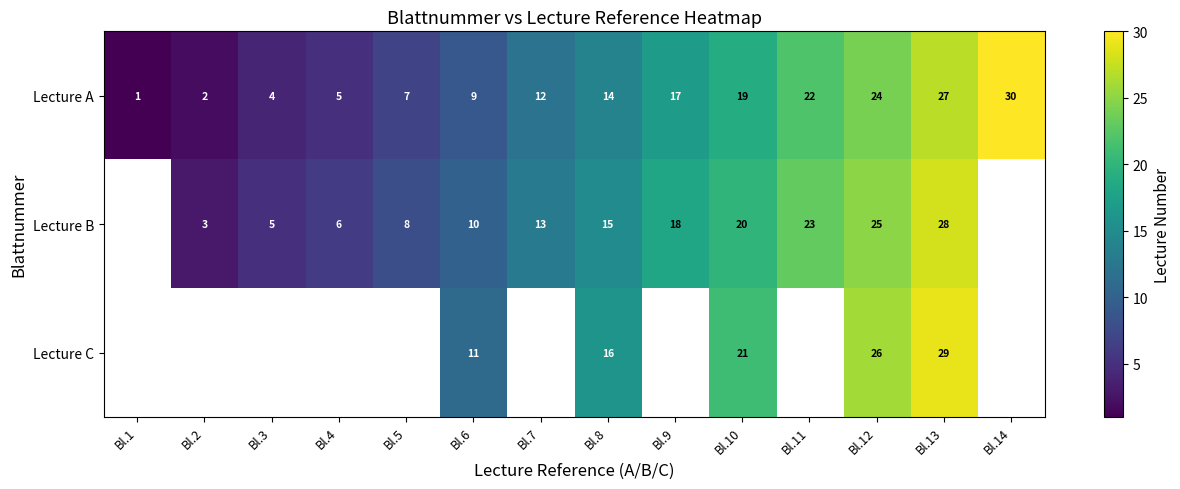

At Bl.13, list the series in order from largest to smallest.

Lecture C, Lecture B, Lecture A